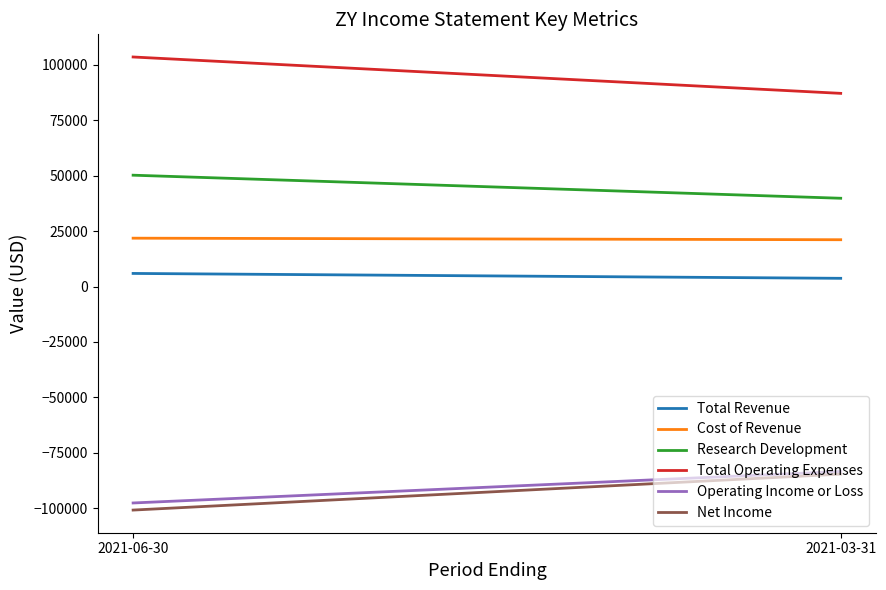

At which label does Cost of Revenue reach its peak?

2021-06-30